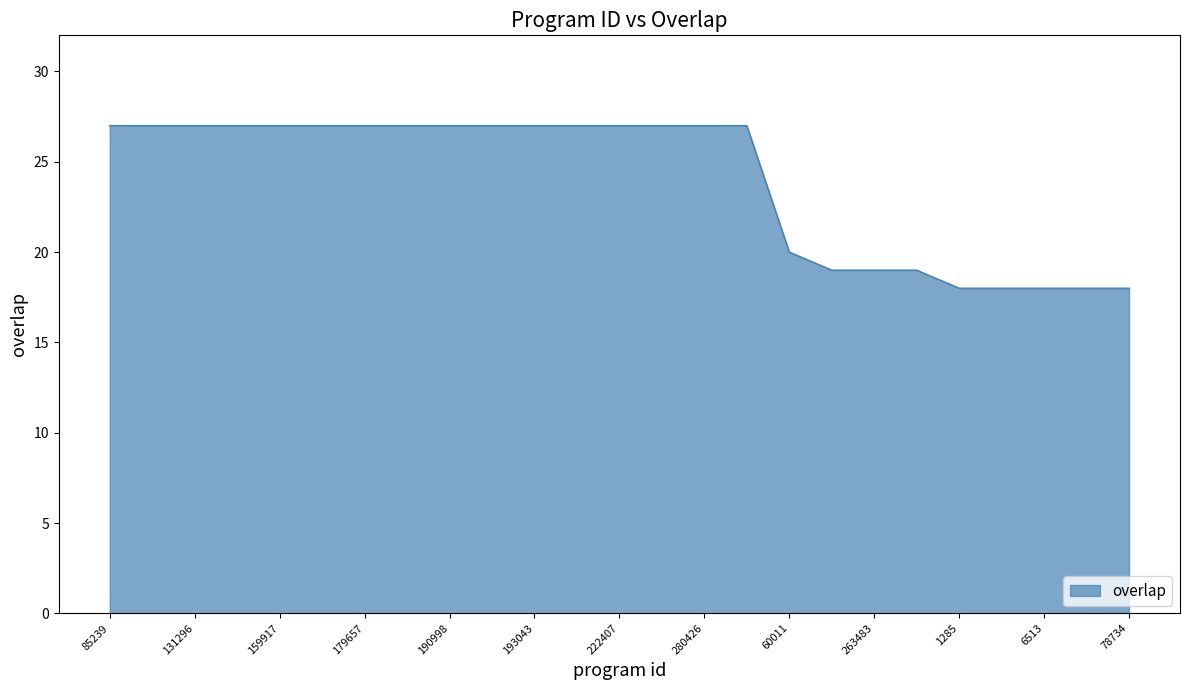

What is the greatest value displayed?

27